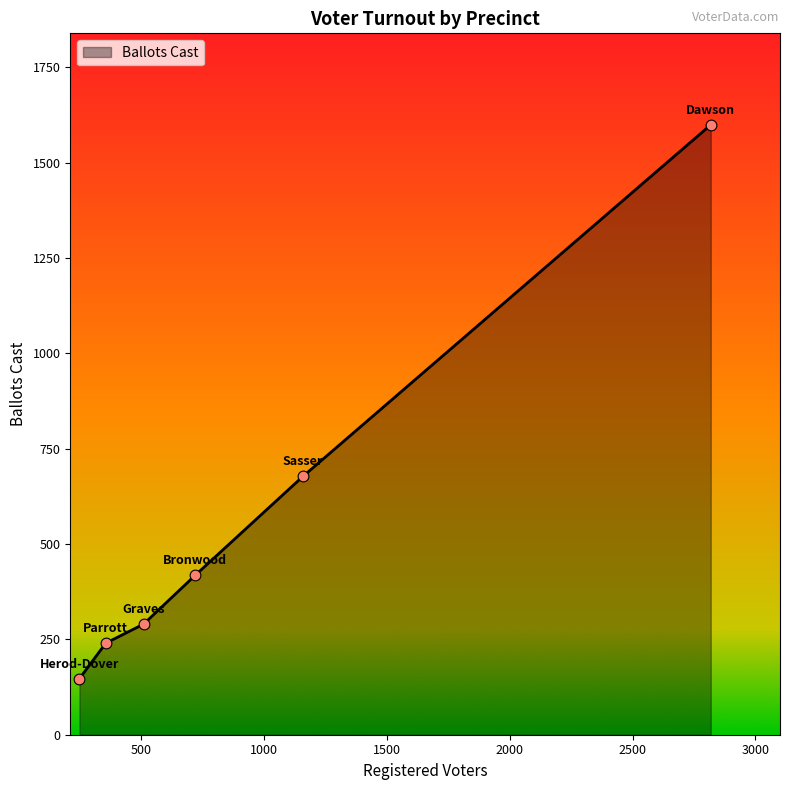

What is the smallest value displayed?

147